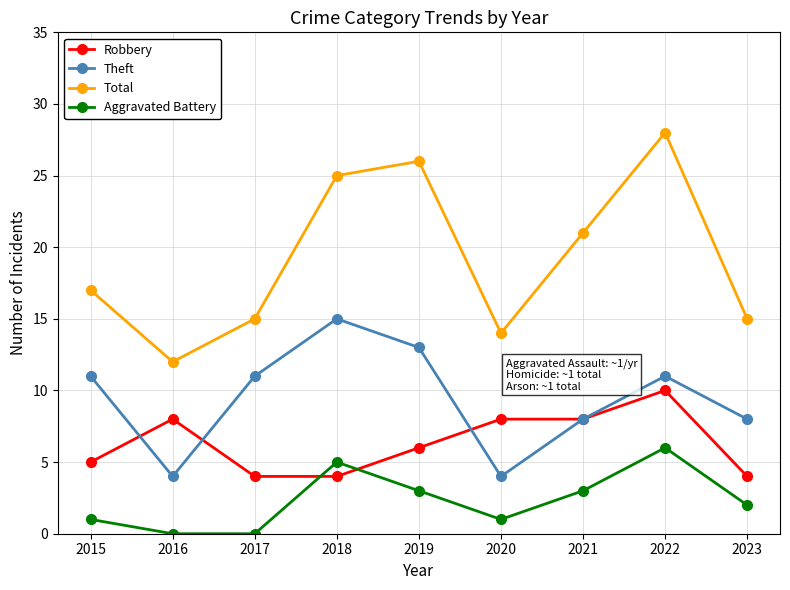

Where does the Aggravated Battery series first go above 2?

2018